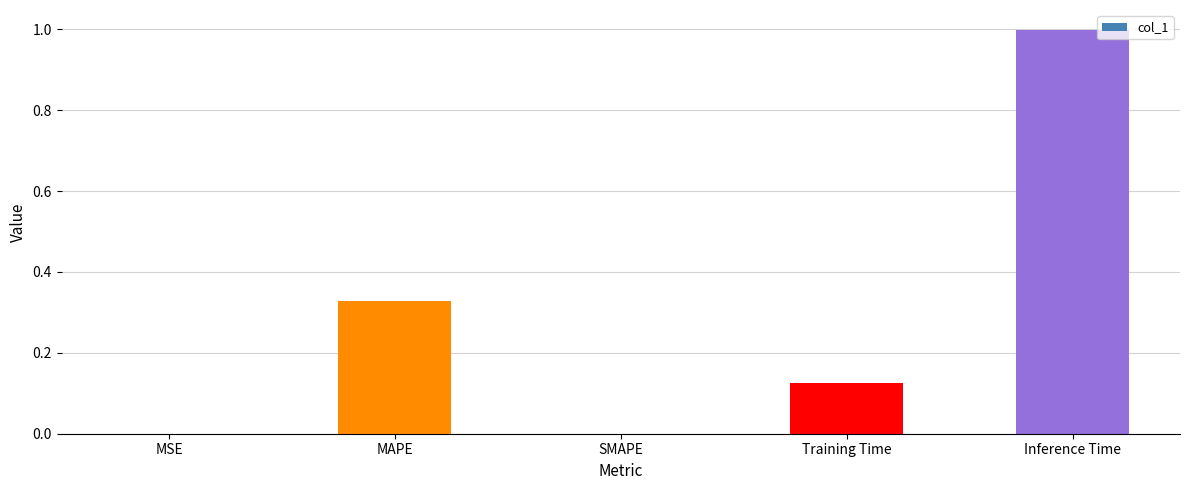

At which category does the chart reach its peak across all series?

Inference Time